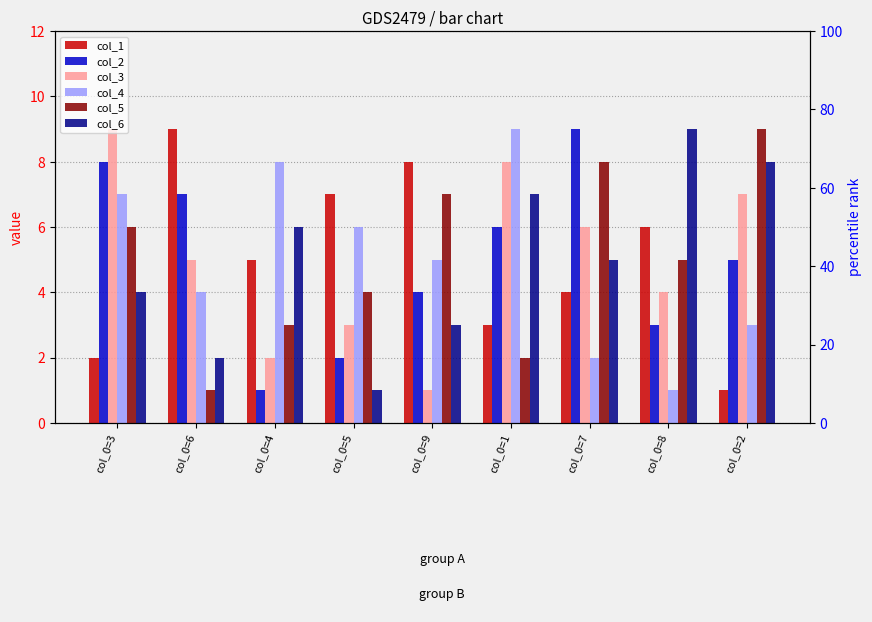

Reading left to right, what are all the values shown in this chart?

col_1: 2	9	5	7	8	3	4	6	1
col_2: 8	7	1	2	4	6	9	3	5
col_3: 9	5	2	3	1	8	6	4	7
col_4: 7	4	8	6	5	9	2	1	3
col_5: 6	1	3	4	7	2	8	5	9
col_6: 4	2	6	1	3	7	5	9	8